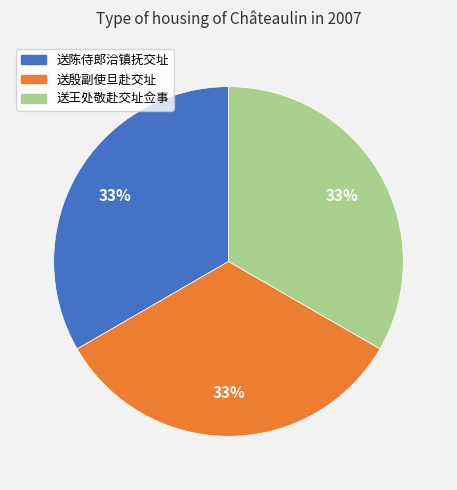

What percentage is the 送王处敬赴交址佥事 slice, to the nearest percent?

33%